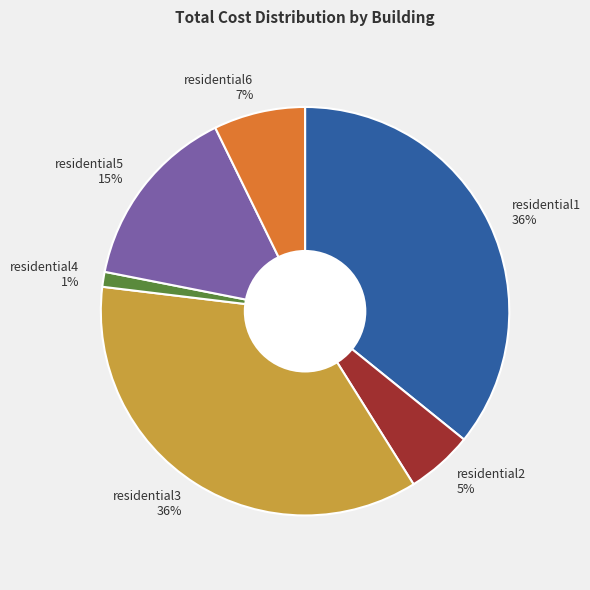

Between residential1 36% and residential2 5%, which is larger?

residential1 36%